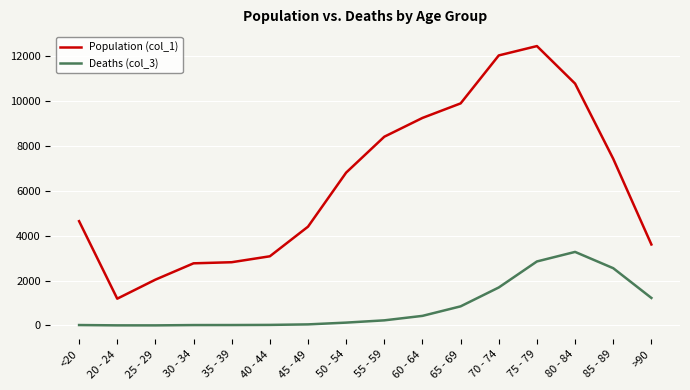

Which series has the widest spread of values?

Population (col_1)